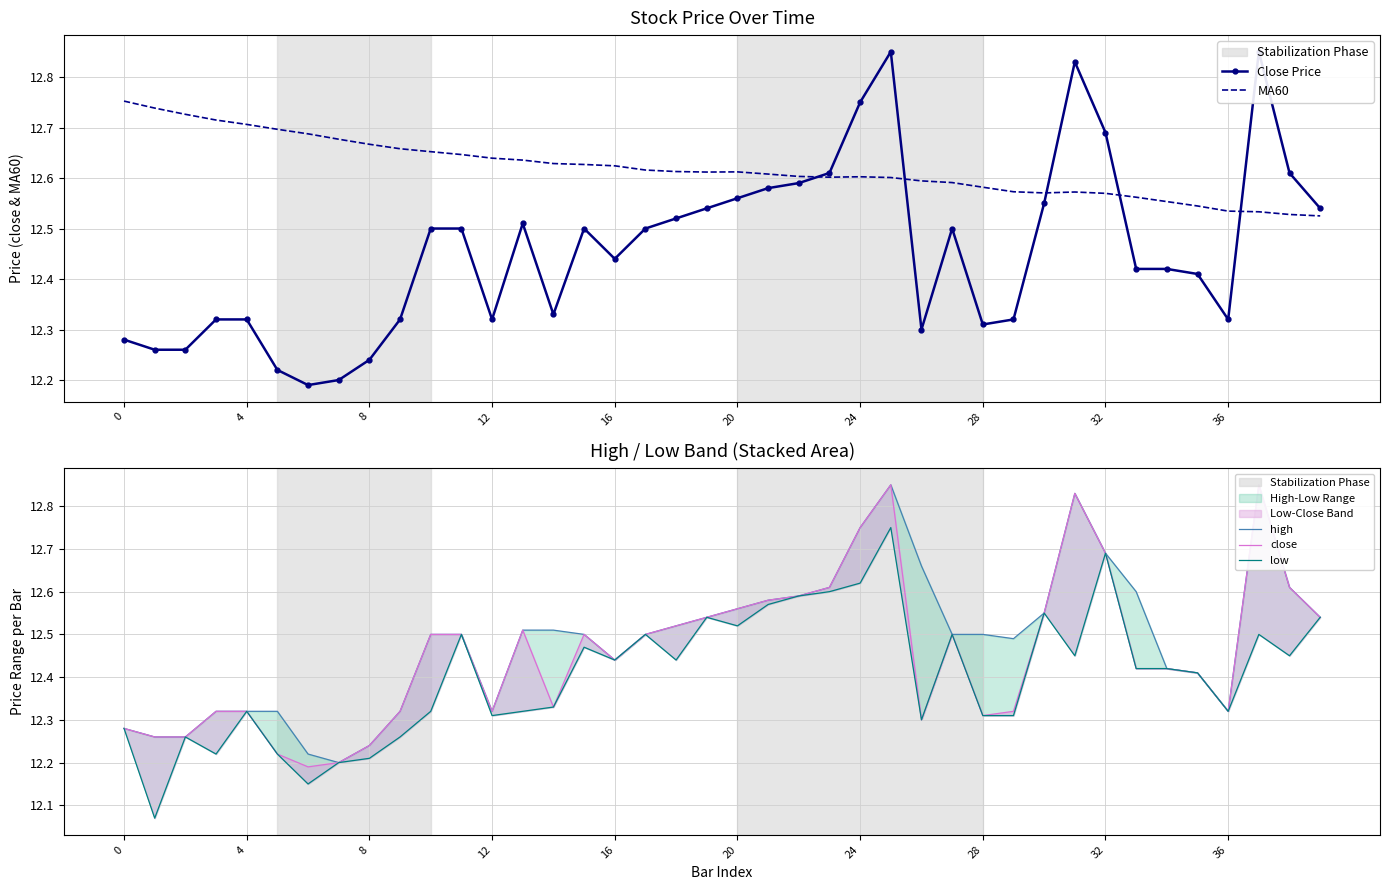

Which series has the widest spread of values?

low